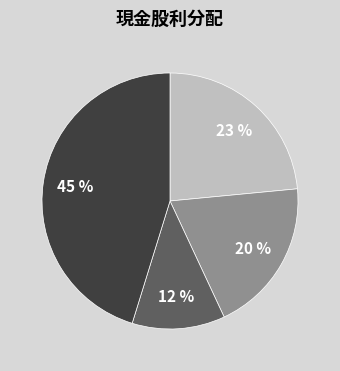

Is there a majority slice in this chart?

No